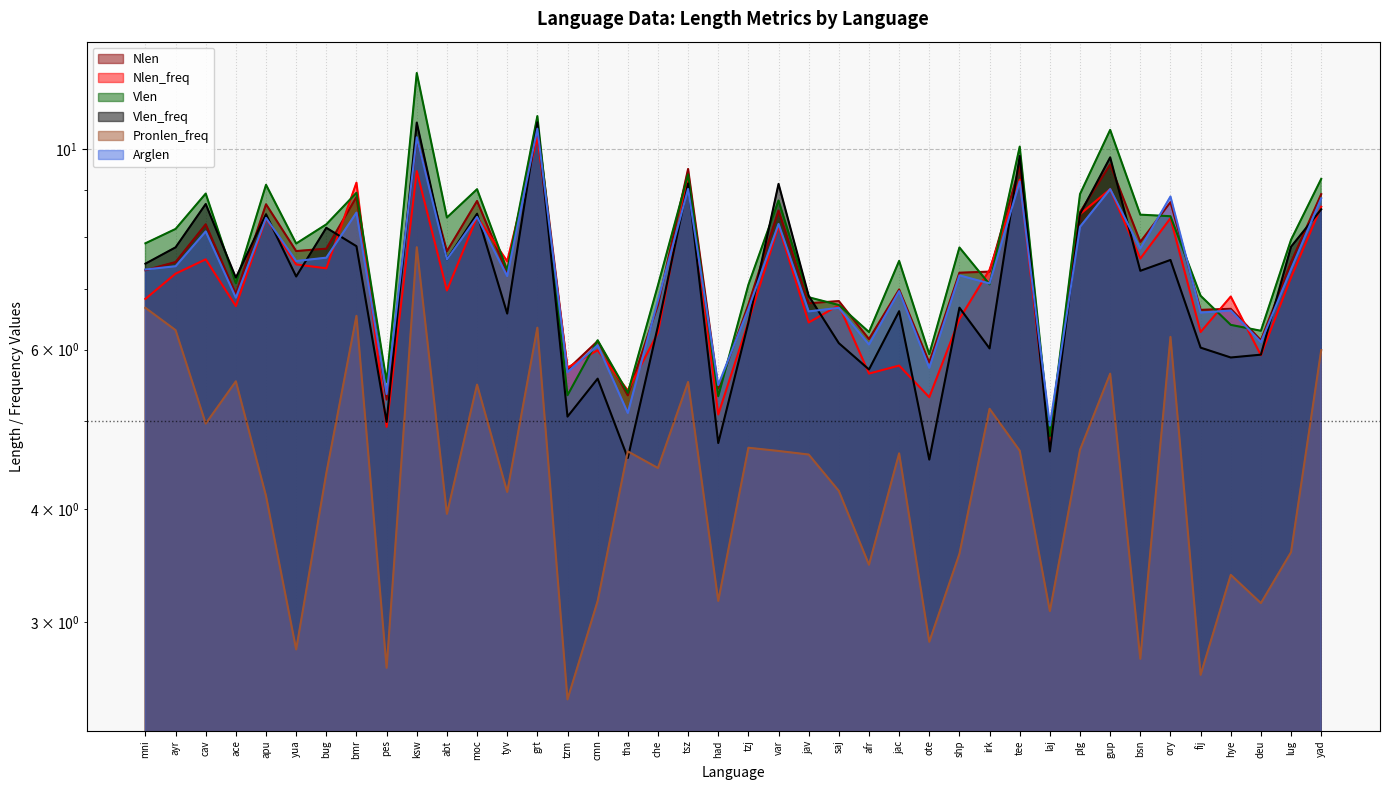

True or false: Arglen and Pronlen_freq intersect in this chart.

False